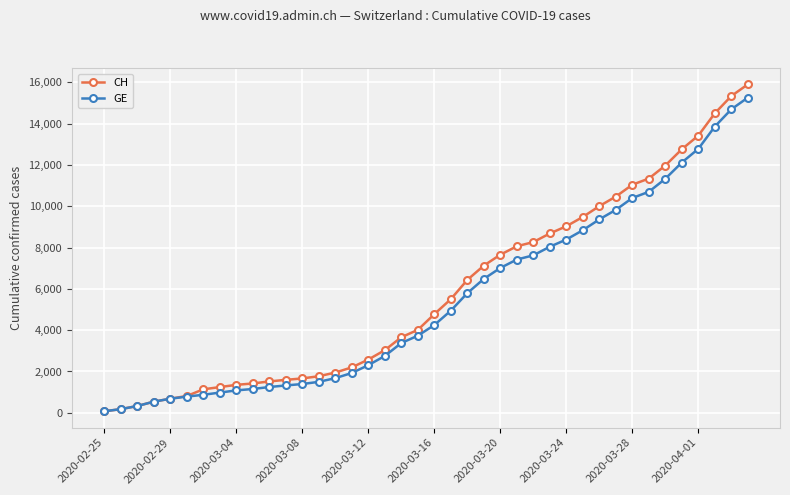

How many lines are shown in the chart?

2